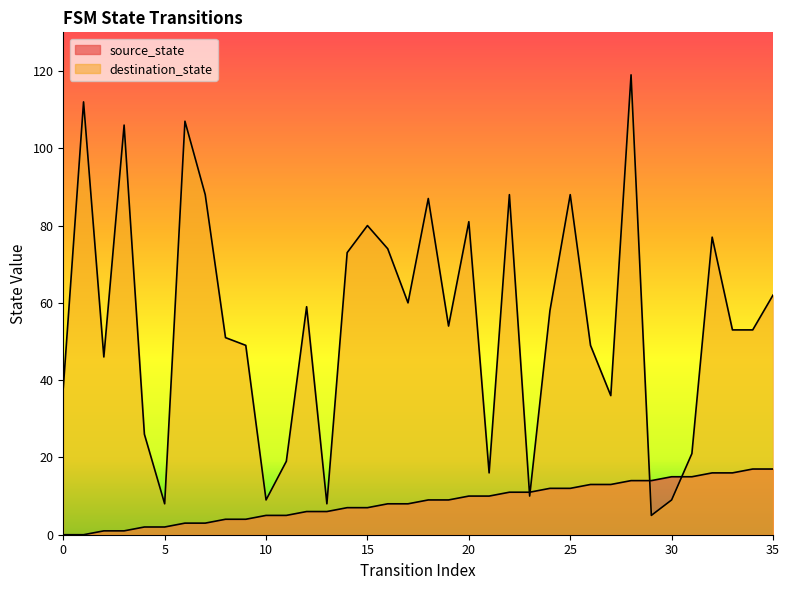

After their last crossing, which series has the higher values: source_state or destination_state?

destination_state